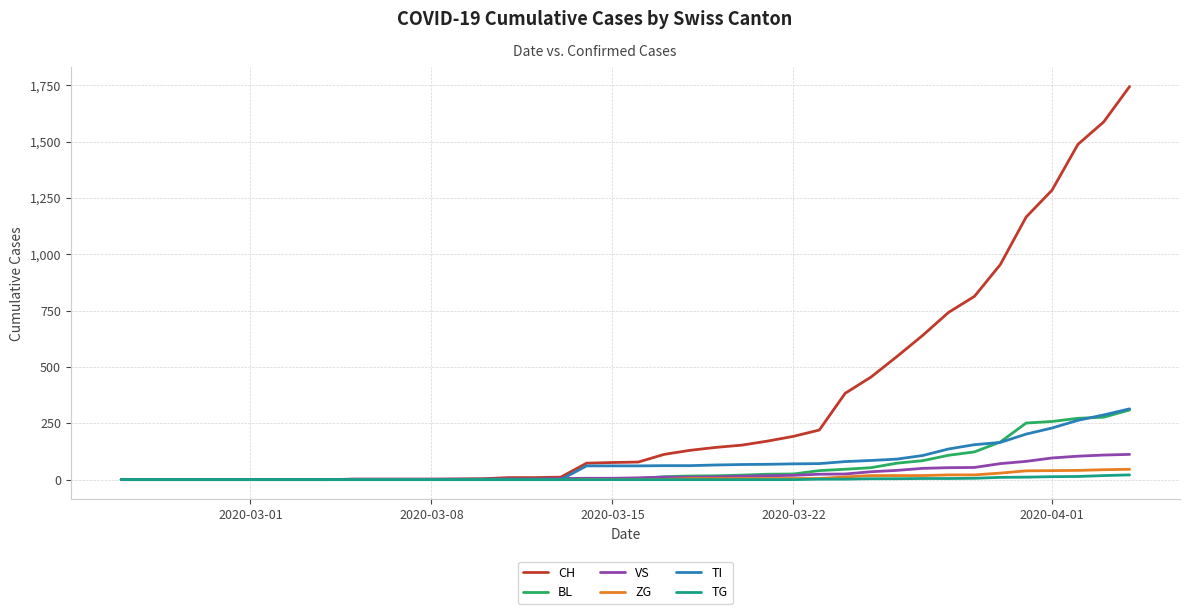

Which series has the largest range (max minus min)?

CH